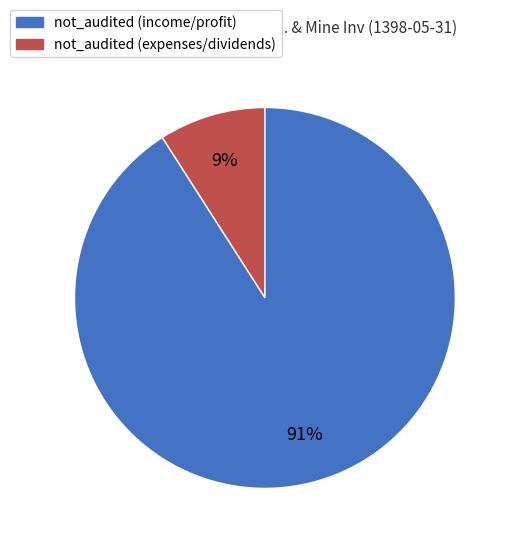

To the nearest percent, what is the difference between the largest and smallest slice percentages?

82%